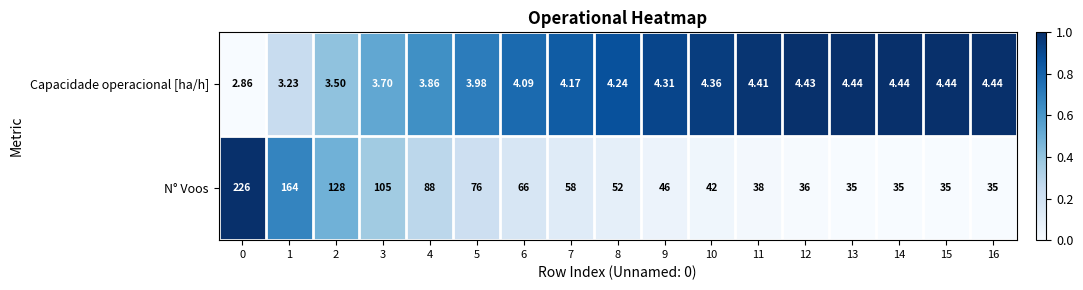

Which series has the widest spread of values?

N° Voos